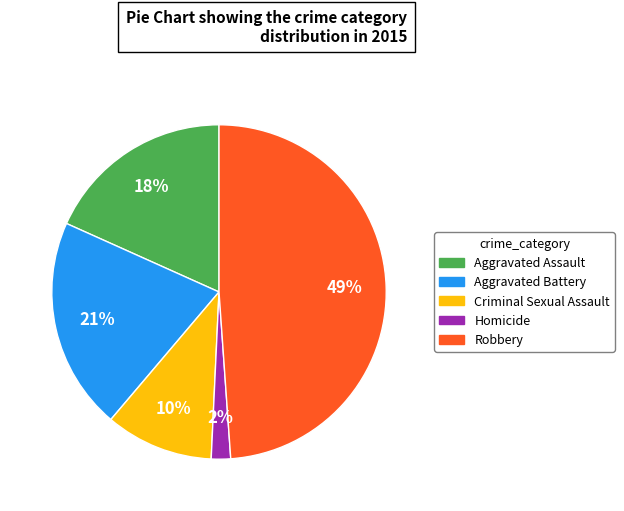

Do Robbery and Aggravated Battery together represent more than half of the pie?

Yes